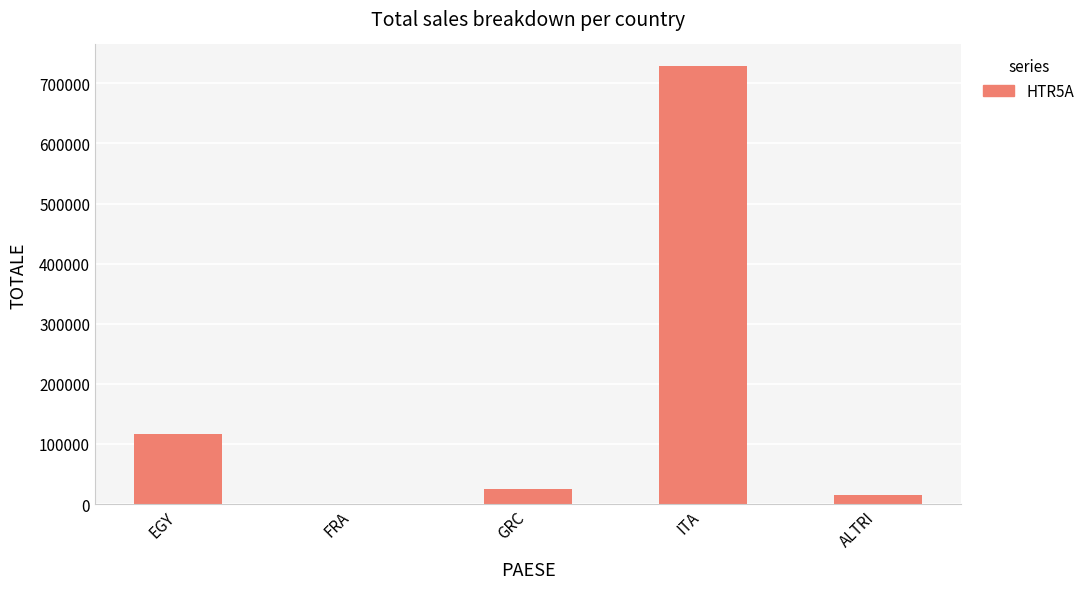

Approximately how many times larger is the value at ITA compared to GRC?

29.3